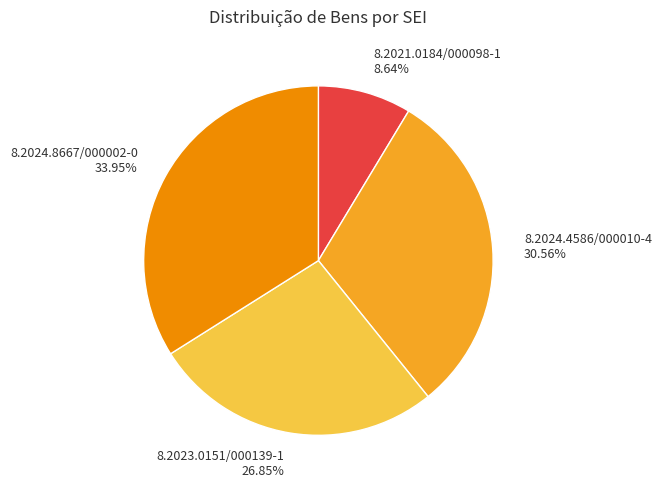

How many slices are in this pie chart?

4